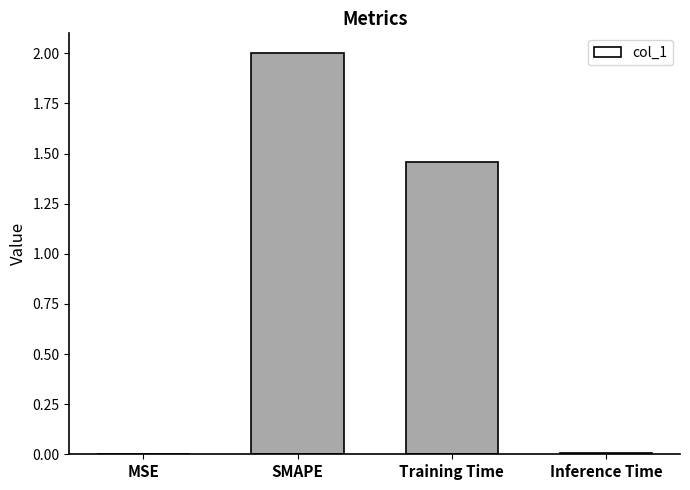

What is the sum of all values?

3.5